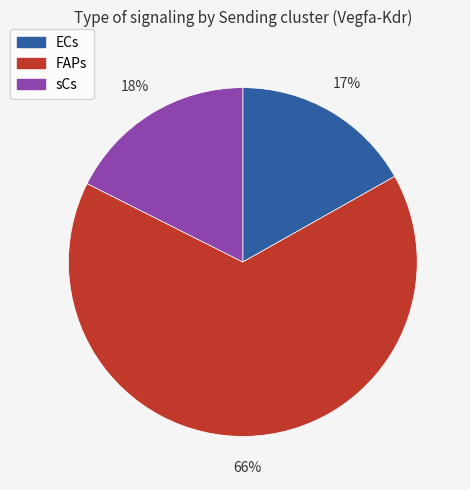

Between ECs and sCs, which is larger?

sCs